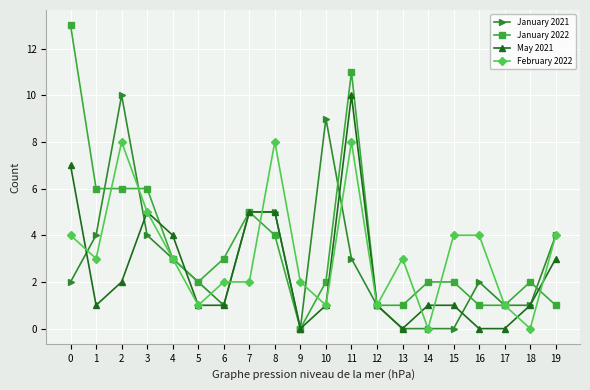

What is the difference between the February 2022 values at 2 and 6?

6